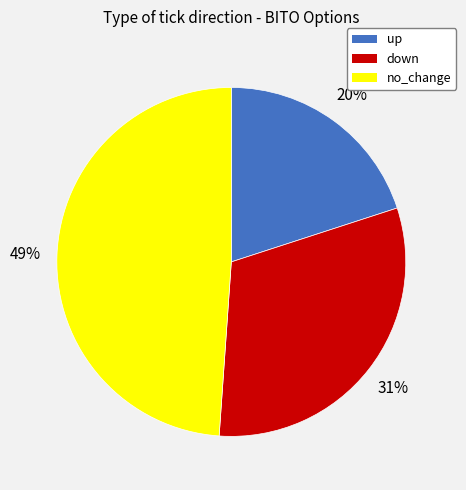

The down slice represents 17% of the pie. True or false?

False